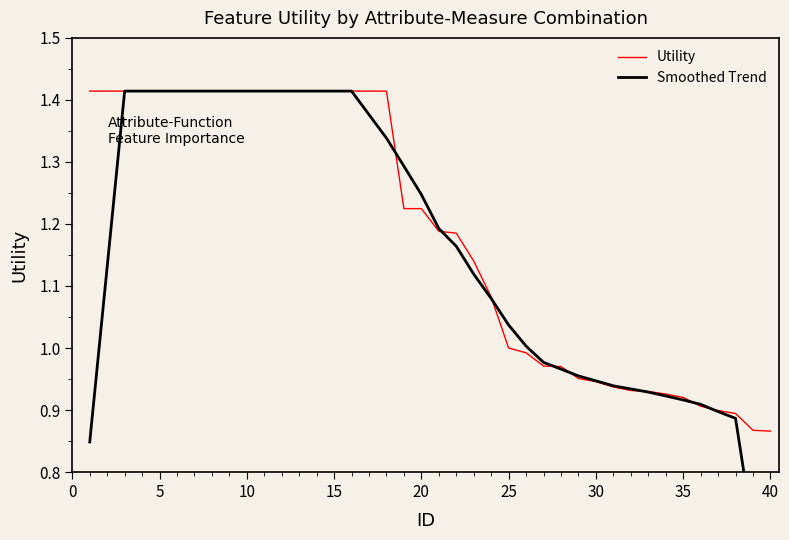

True or false: Utility has a value of 0.7 at 10.

False